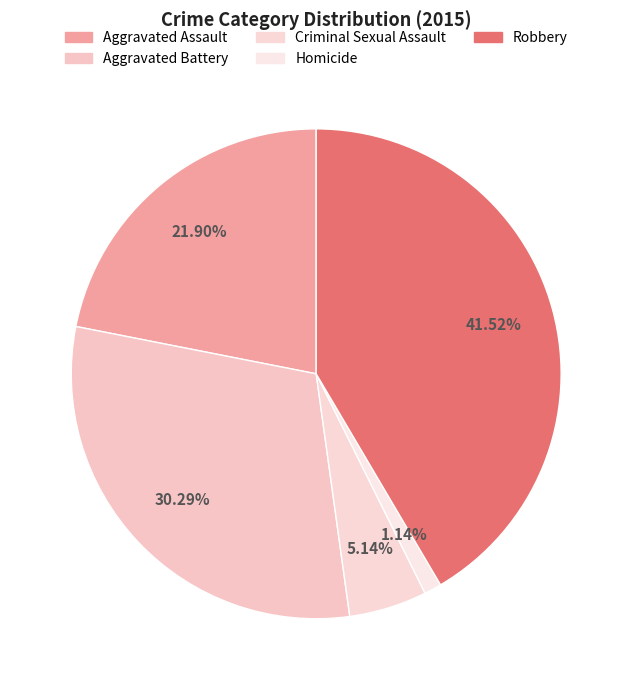

How many slices are in this pie chart?

5